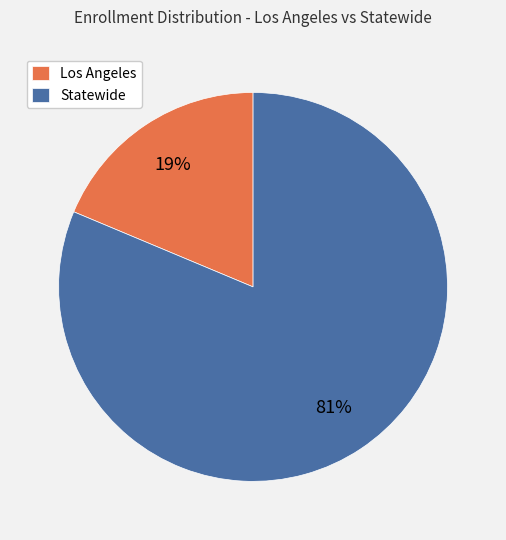

What is the ratio of the value at Los Angeles to the value at Statewide?

0.2